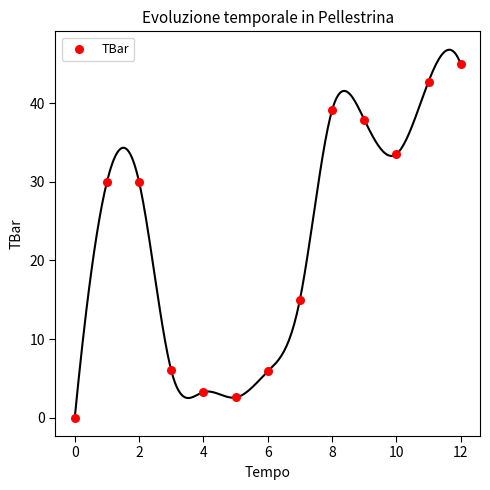

What Y value in the scatter plot is closest to 22?

15.0